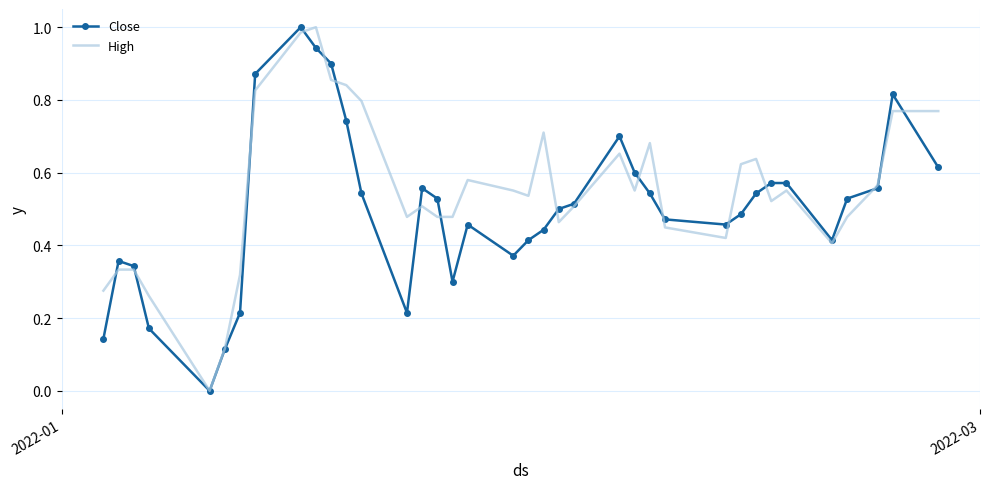

Rank the series by their average value, from lowest to highest.

Close, High